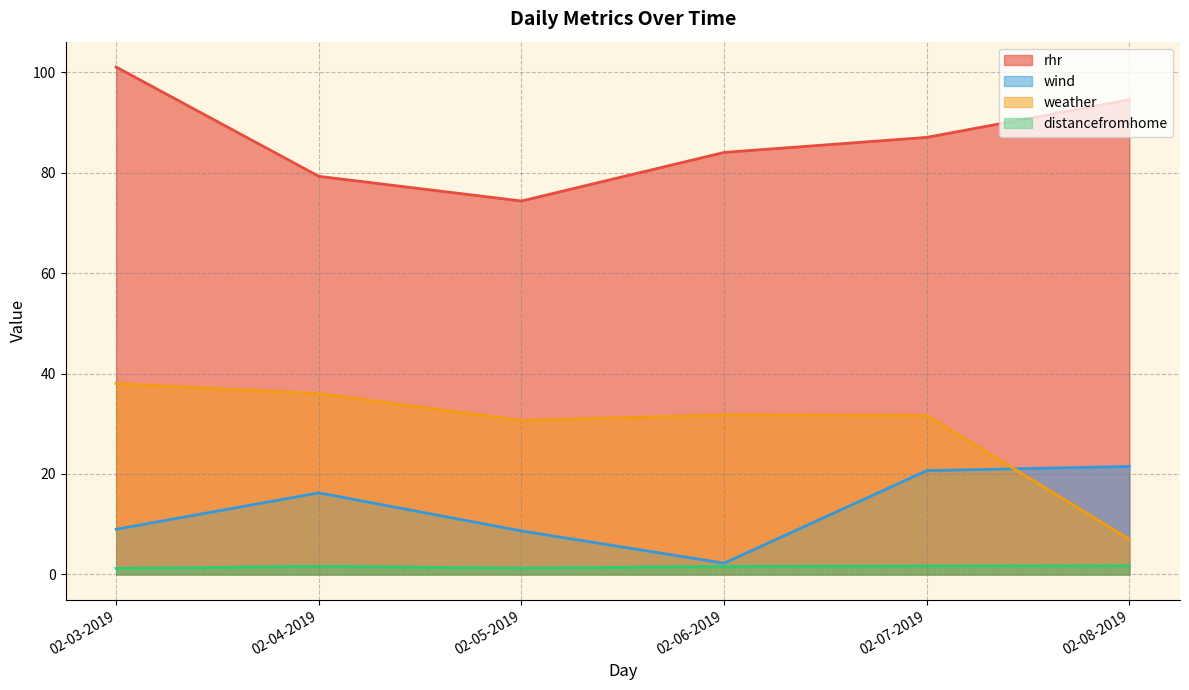

What is the spread (max minus min) of values at 02-07-2019?

85.3